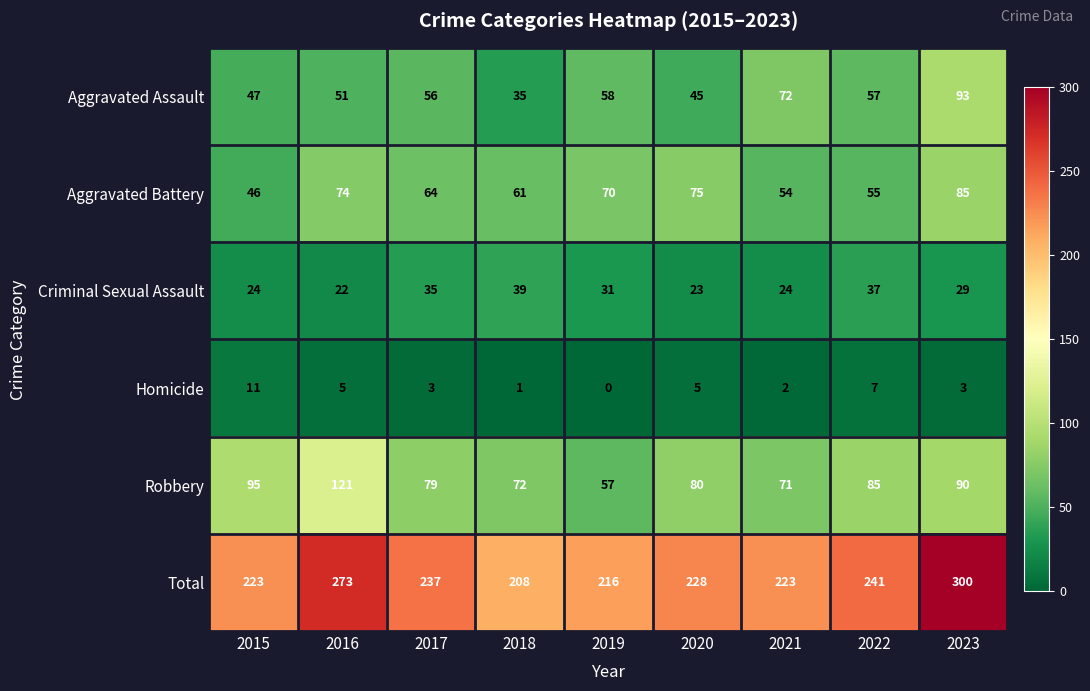

Which series has the largest total across all categories?

Total